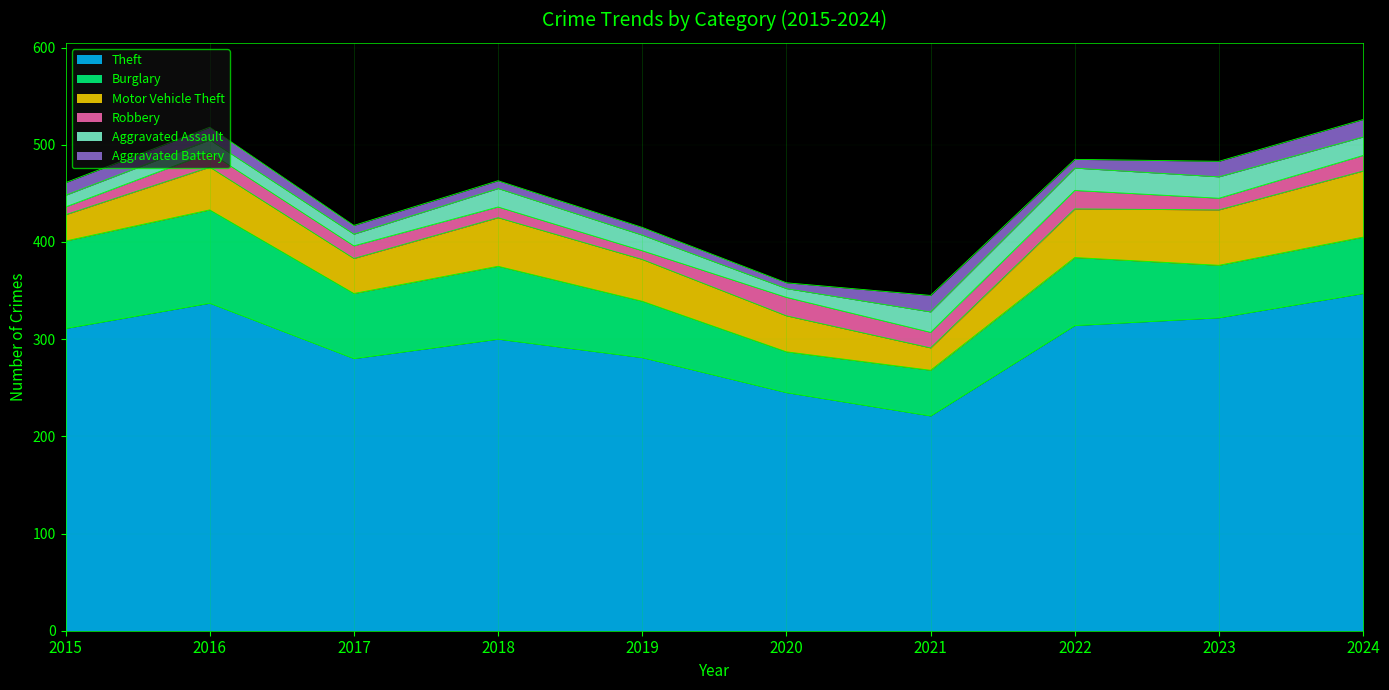

At which label does Burglary first exceed 67?

2015